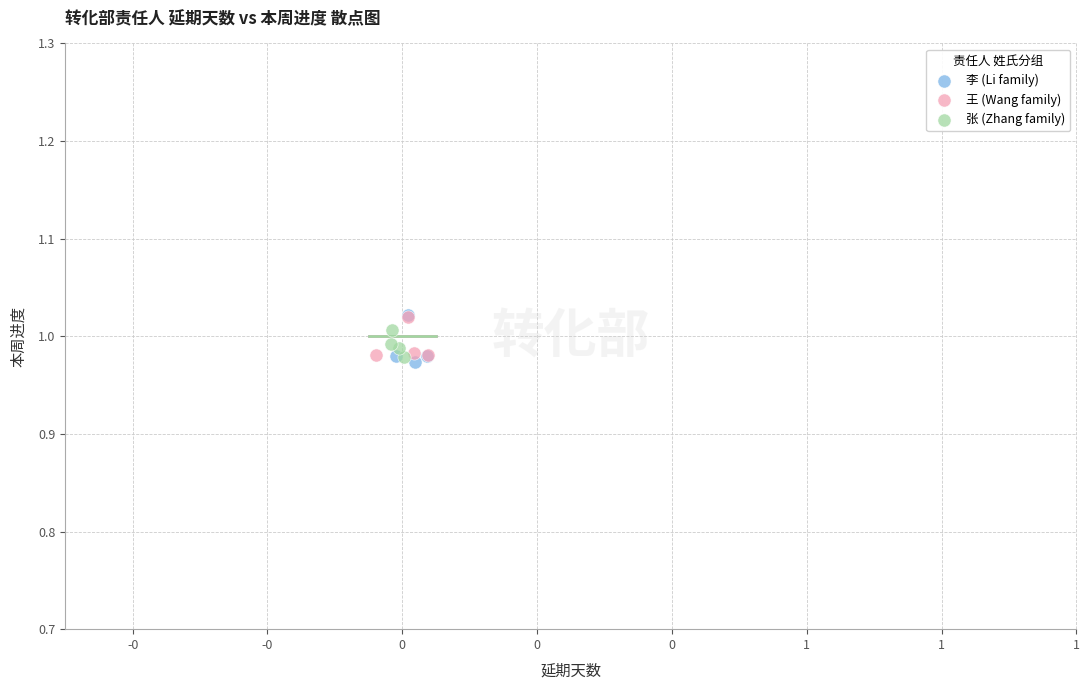

Which series contains the lowest Y value?

李 (Li family)